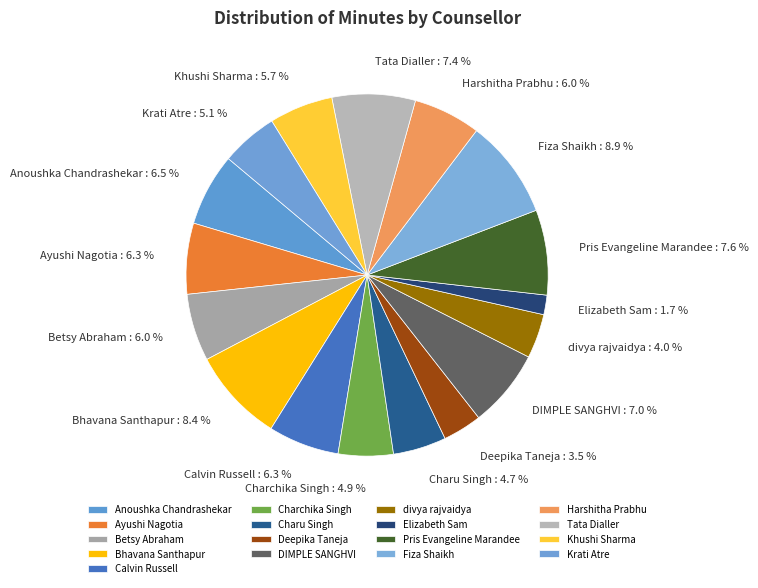

Combined, do Khushi Sharma and Ayushi Nagotia account for over 50%?

No